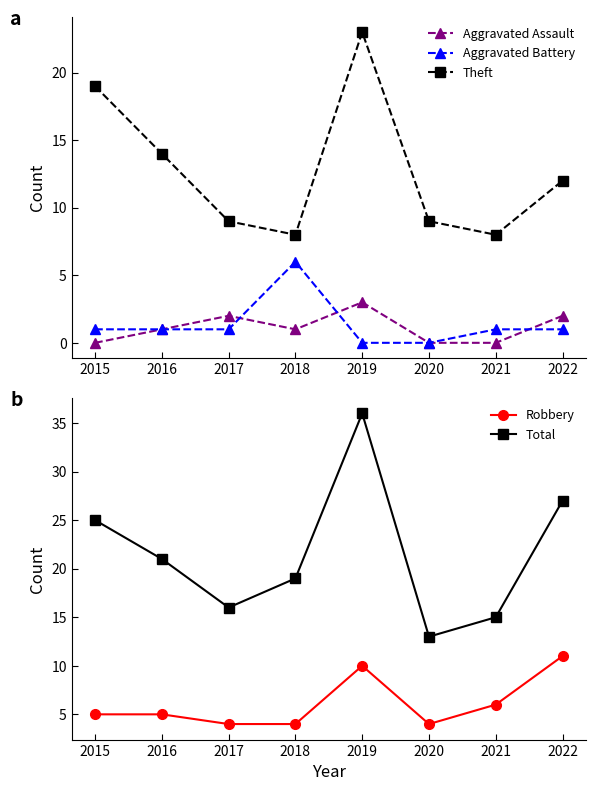

Does the chart display data point markers on the line(s)?

Yes